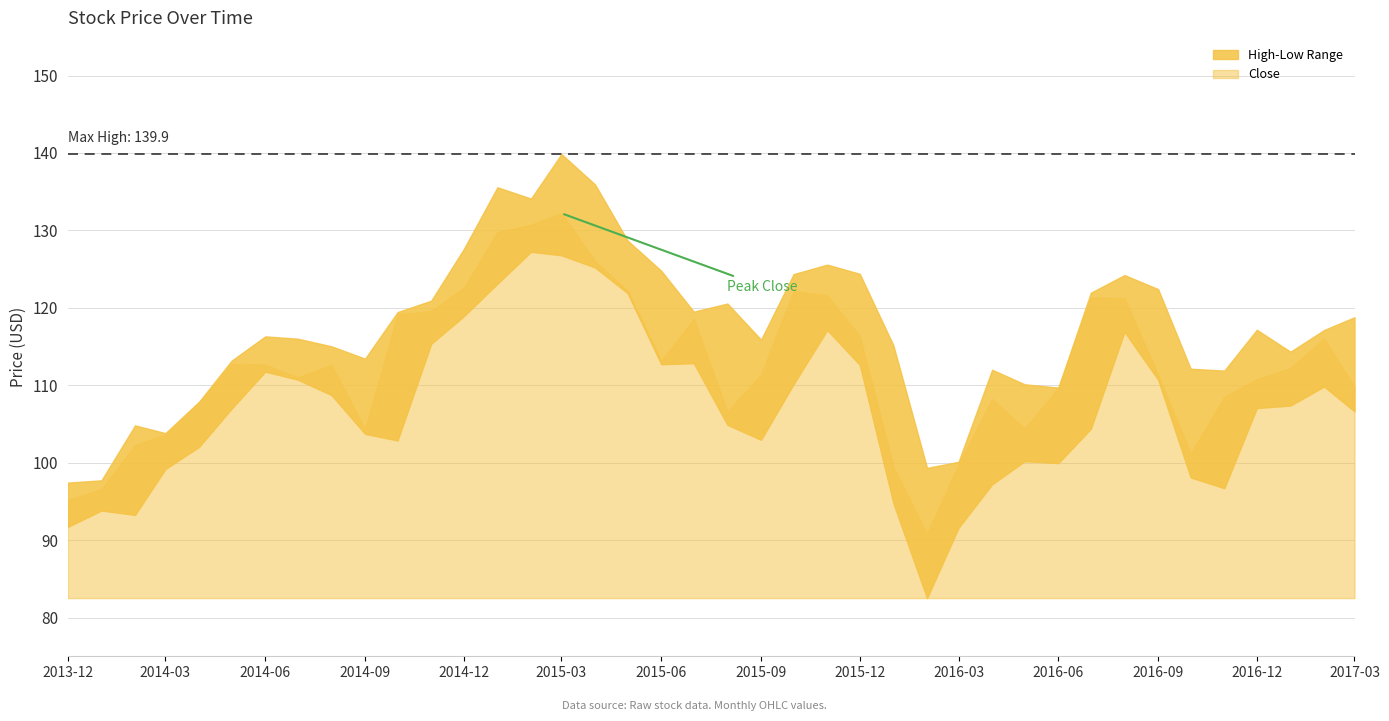

What is the total value across all series at 3?

306.6